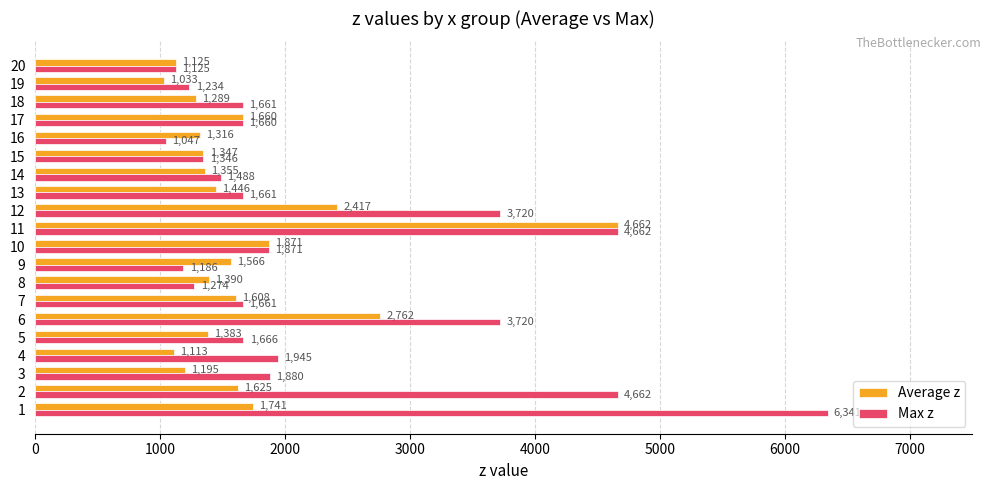

Is the value of Max z at 15 greater than the value of Average z at 16?

Yes